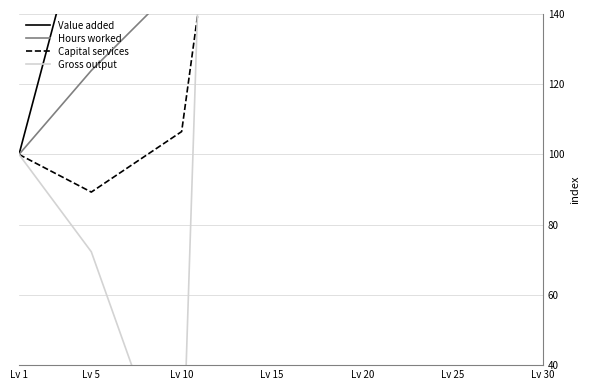

True or false: Hours worked has a value of 162.4 at Lv 5.

False